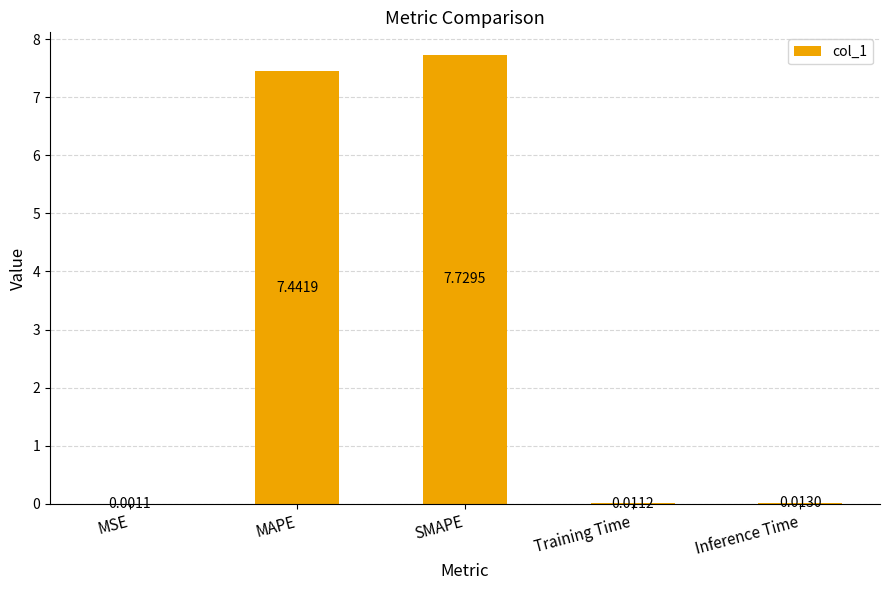

What is the sum of all values?

15.2